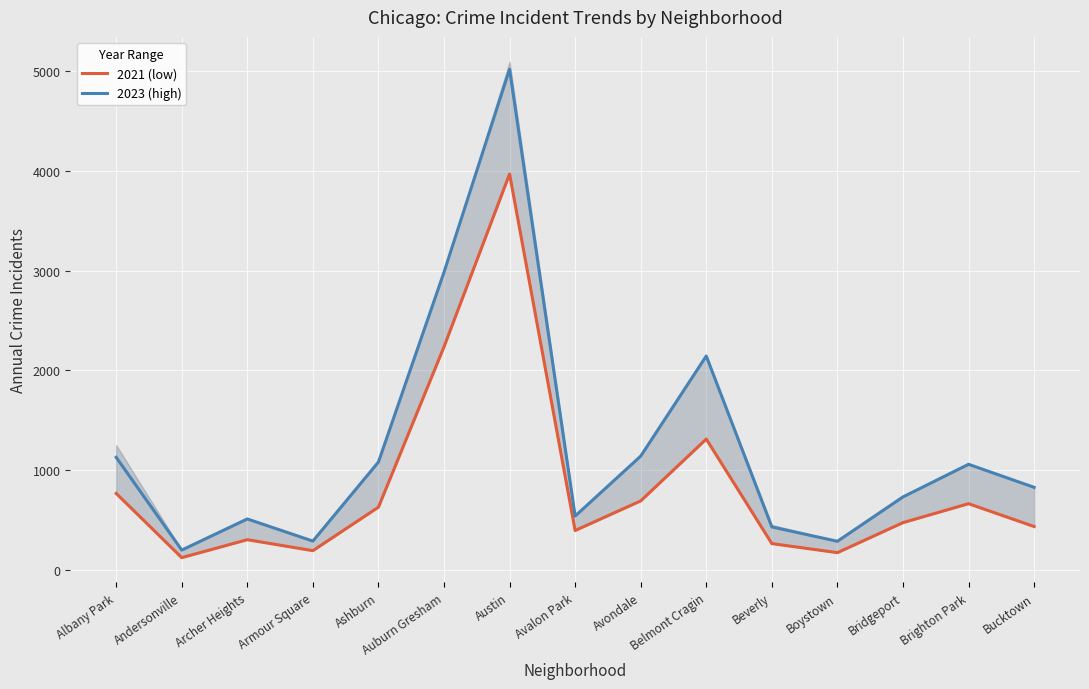

What is the value of the 2021 (low) point at the 7th from the left?

3970